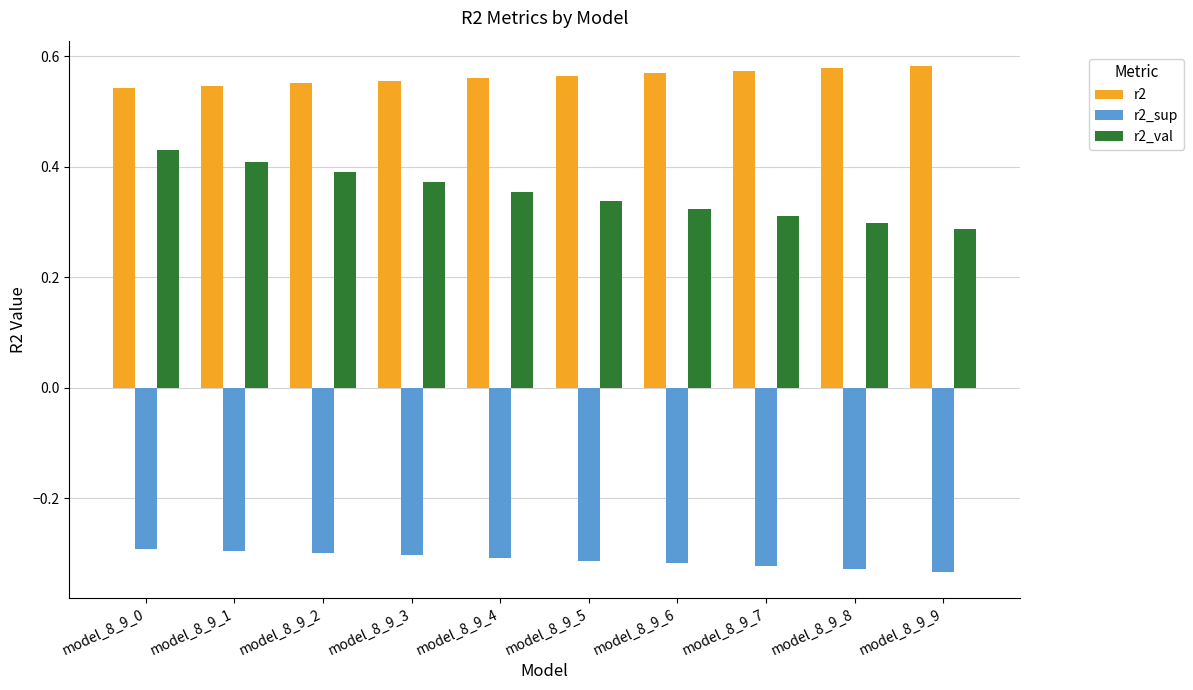

At how many categories does at least one series exceed 0?

10